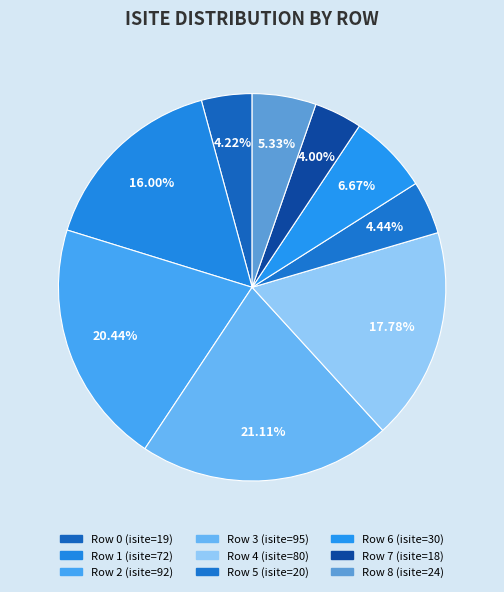

Count the number of slices in the pie.

9